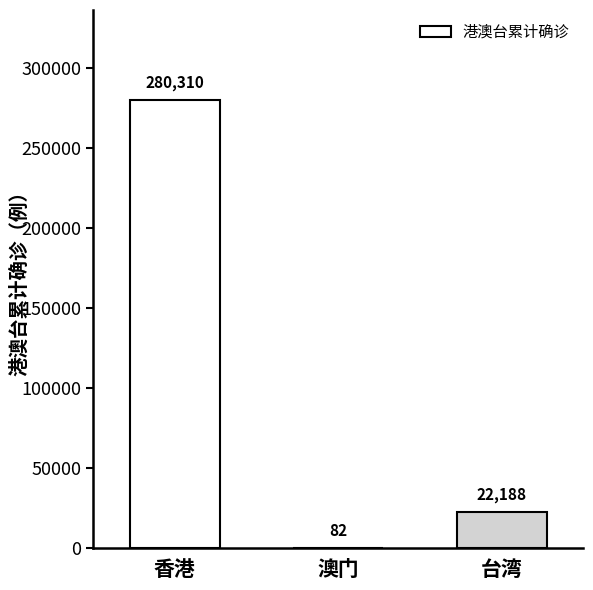

Which category has the highest value across all series?

香港